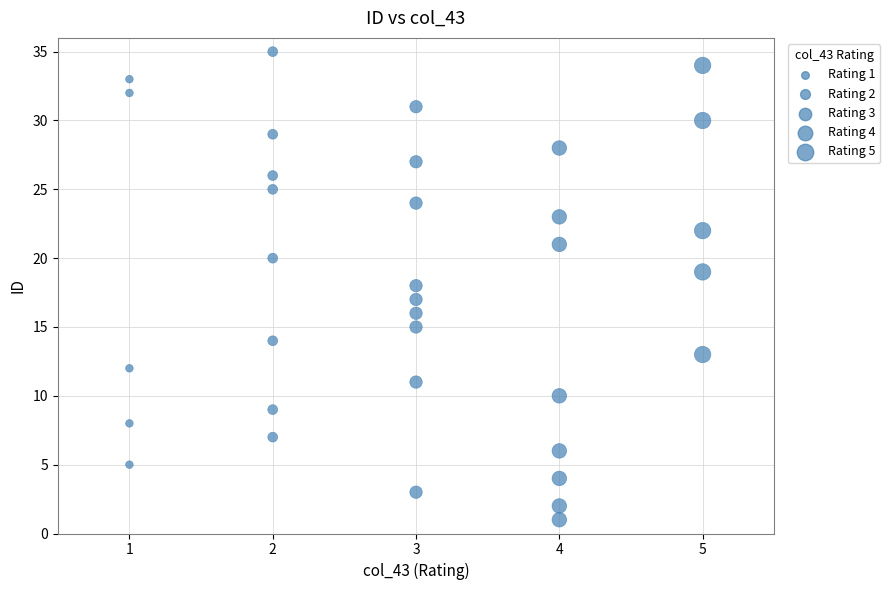

What is the range of Y values (max minus min)?

34